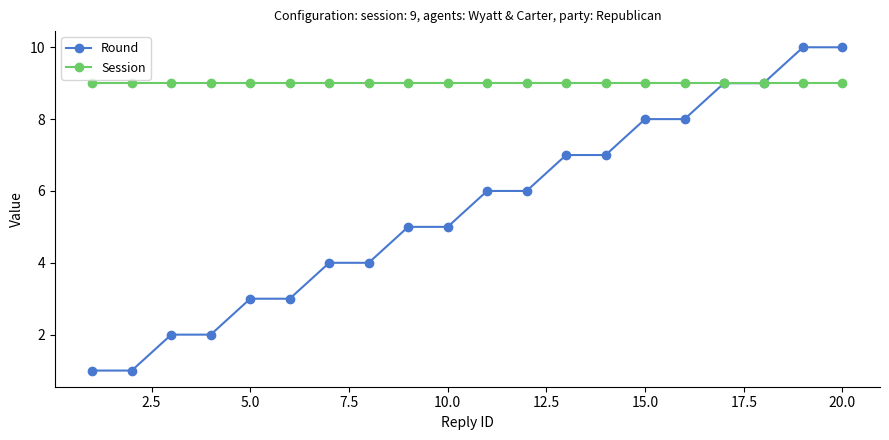

Rank the series by their average value, from lowest to highest.

Round, Session